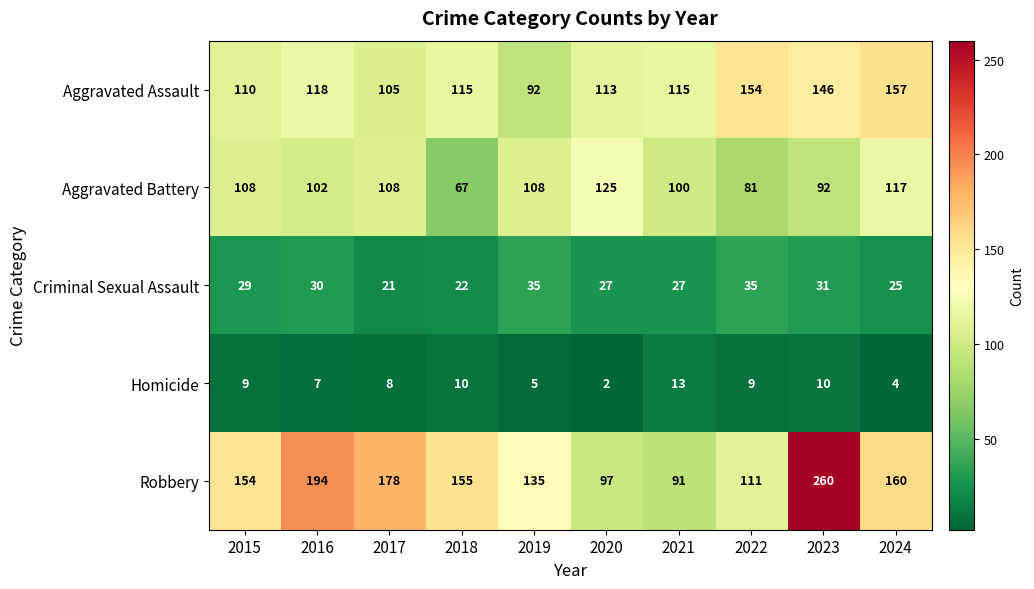

Where does the Robbery series first go above 155?

2016